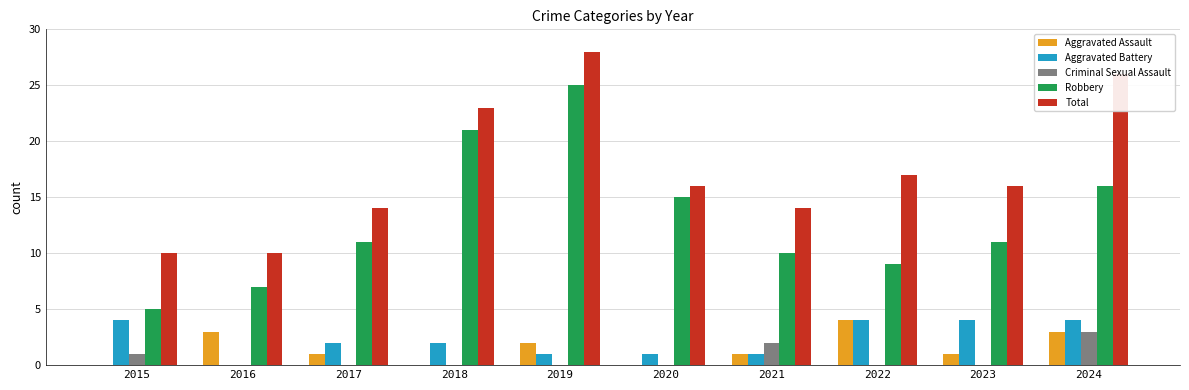

Is it true that Robbery equals 25 at 2019?

True